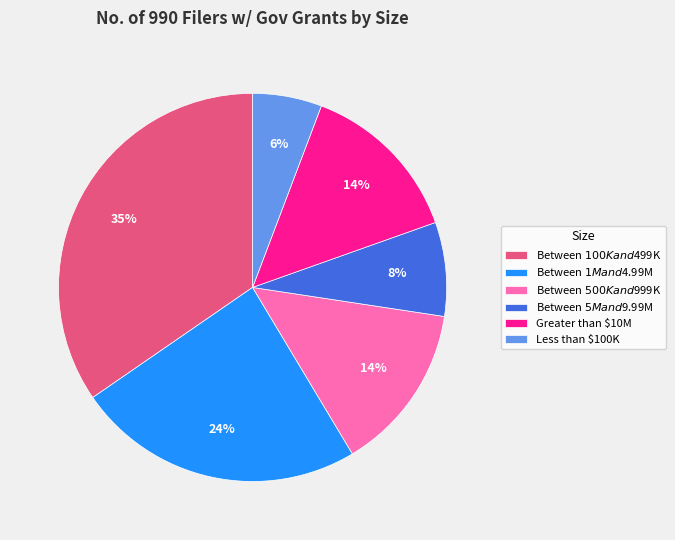

Is there a majority slice in this chart?

No